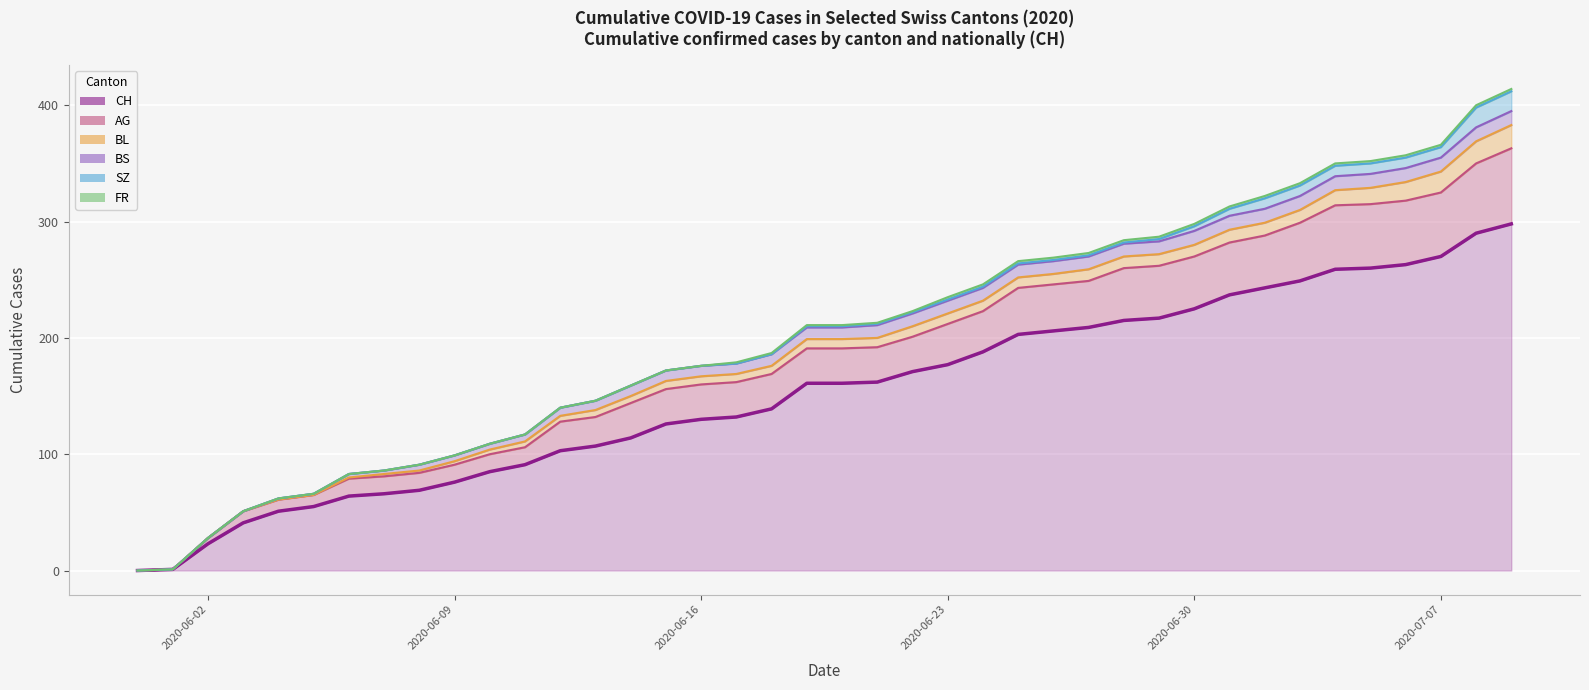

What is the average value of the BL series?

8